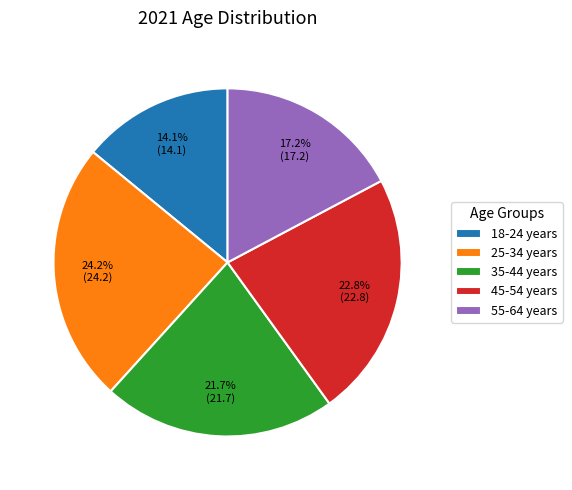

How many segments does this pie chart have?

5